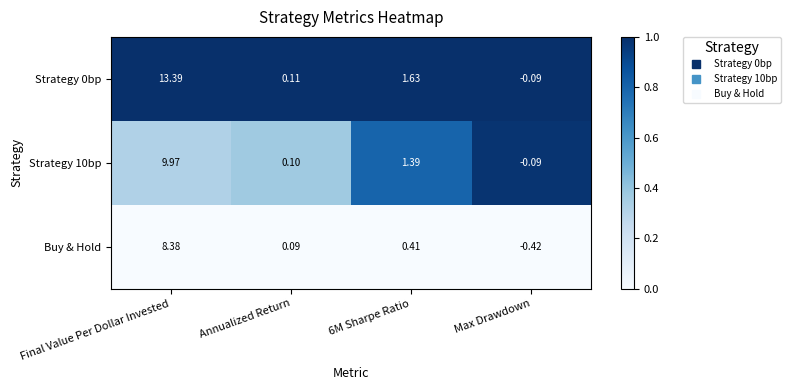

At which category is the sum across all series the highest?

Final Value Per Dollar Invested